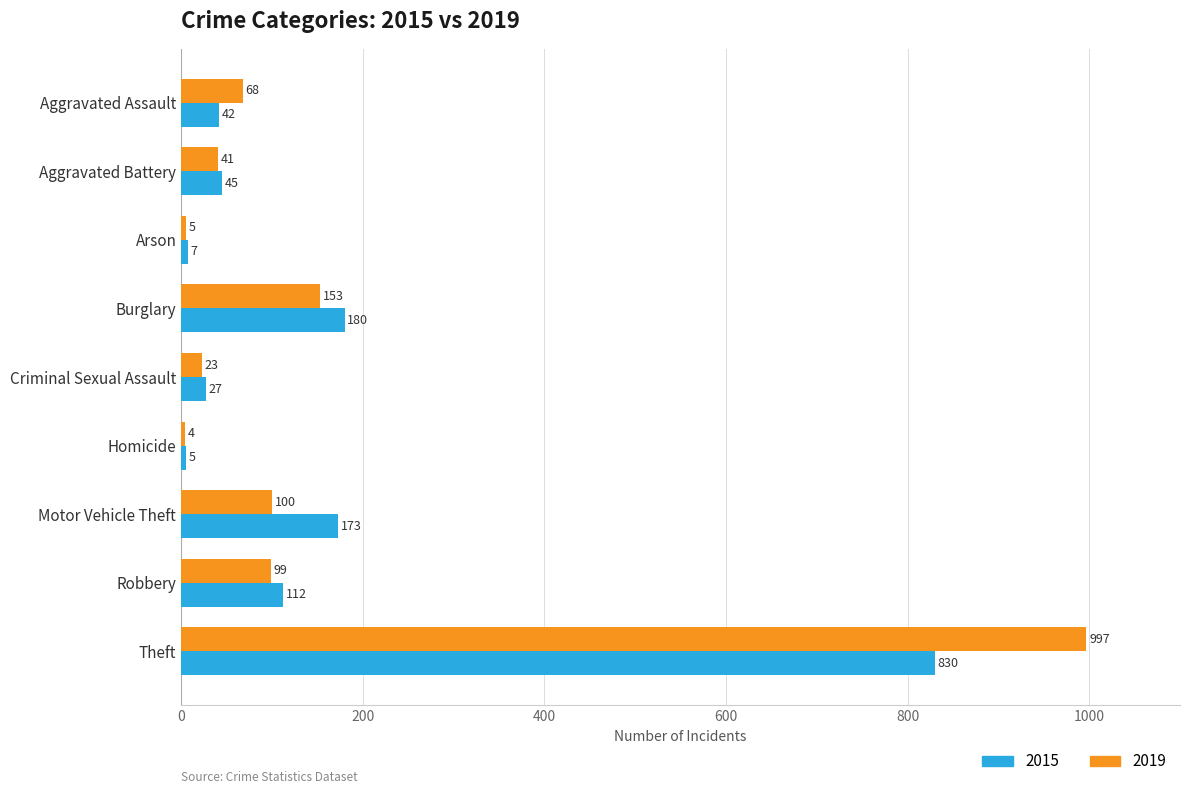

List the labels in order of 2015 value, largest first.

Theft, Burglary, Motor Vehicle Theft, Robbery, Aggravated Battery, Aggravated Assault, Criminal Sexual Assault, Arson, Homicide